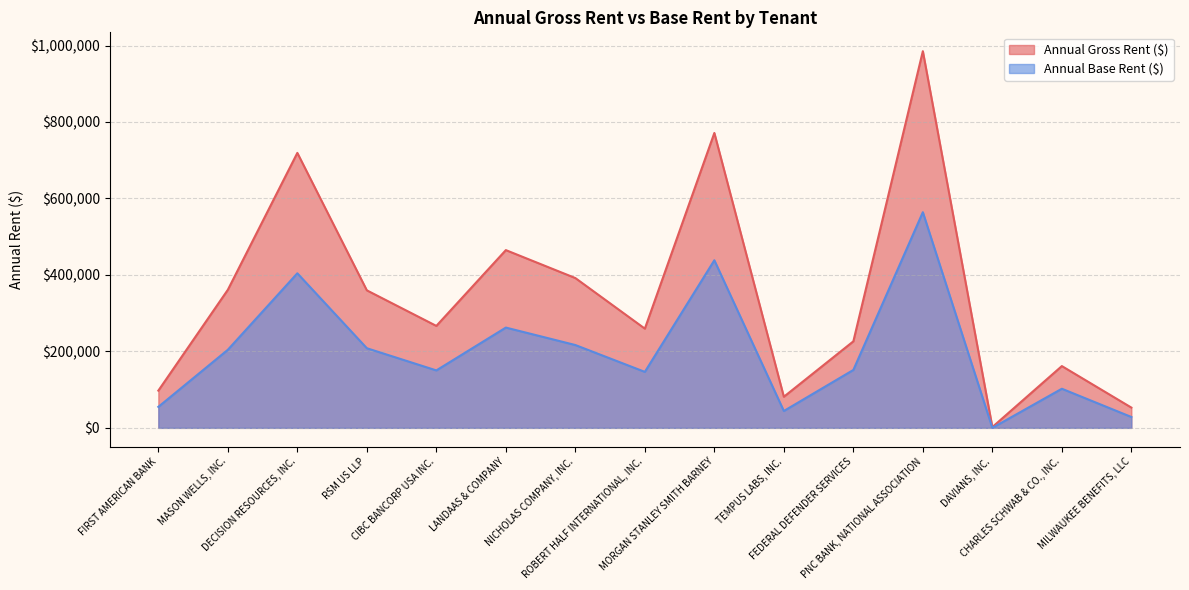

Is the value of Annual Base Rent ($) at RSM US LLP greater than the value of Annual Gross Rent ($) at MILWAUKEE BENEFITS, LLC?

Yes